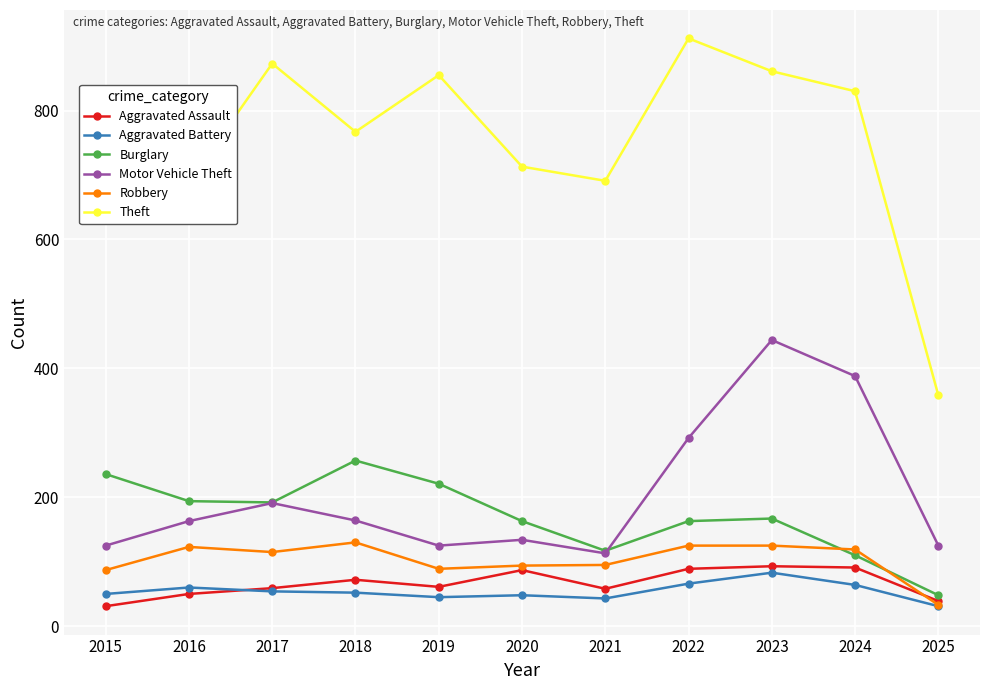

What is the total value across all series at 2017?

1484